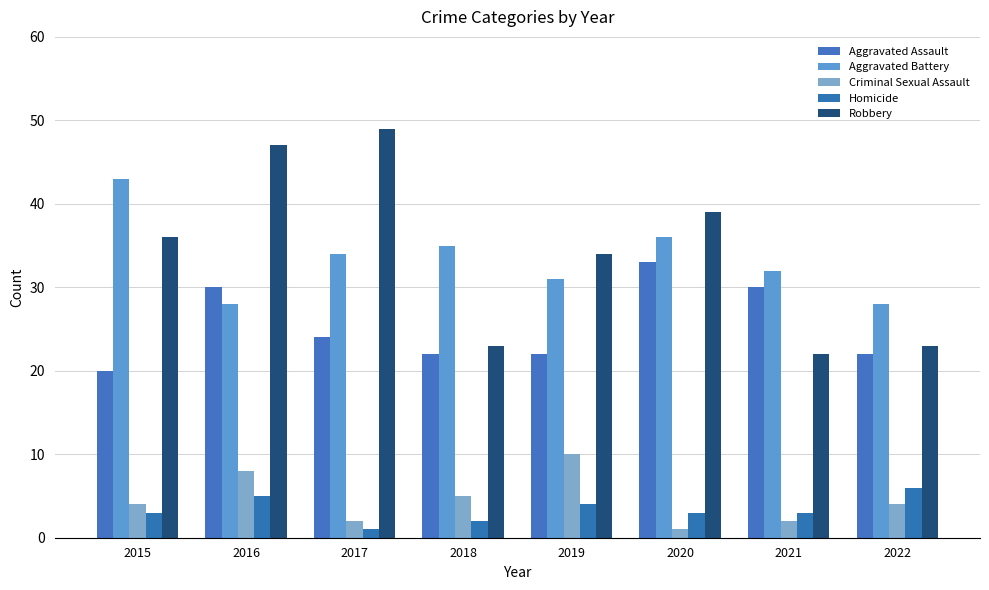

What is the average value of the Aggravated Battery series?

33